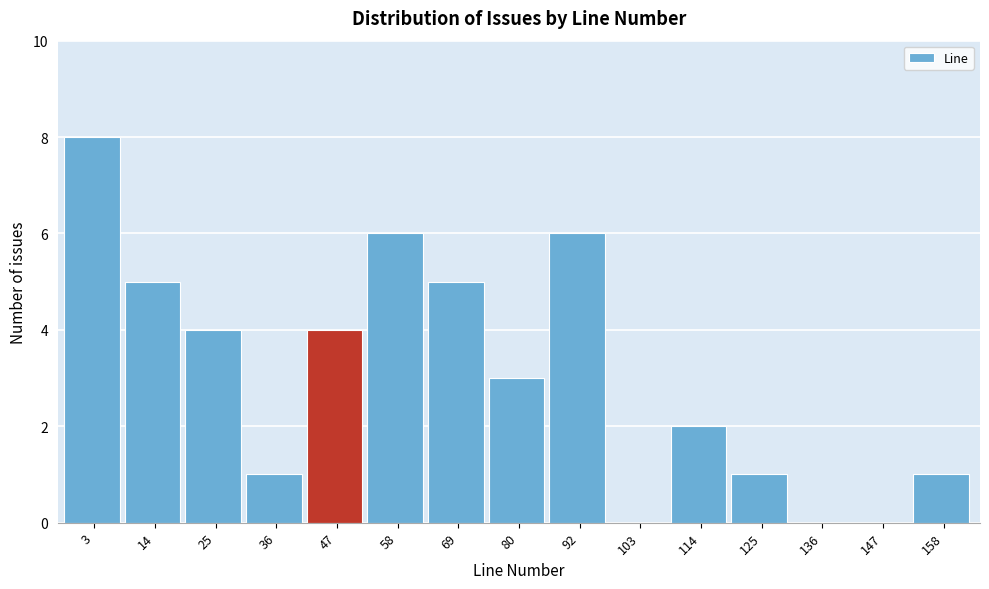

Reading right to left, list all the values displayed in this chart.

158=1	147=0	136=0	125=1	114=2	103=0	92=6	80=3	69=5	58=6	47=4	36=1	25=4	14=5	3=8